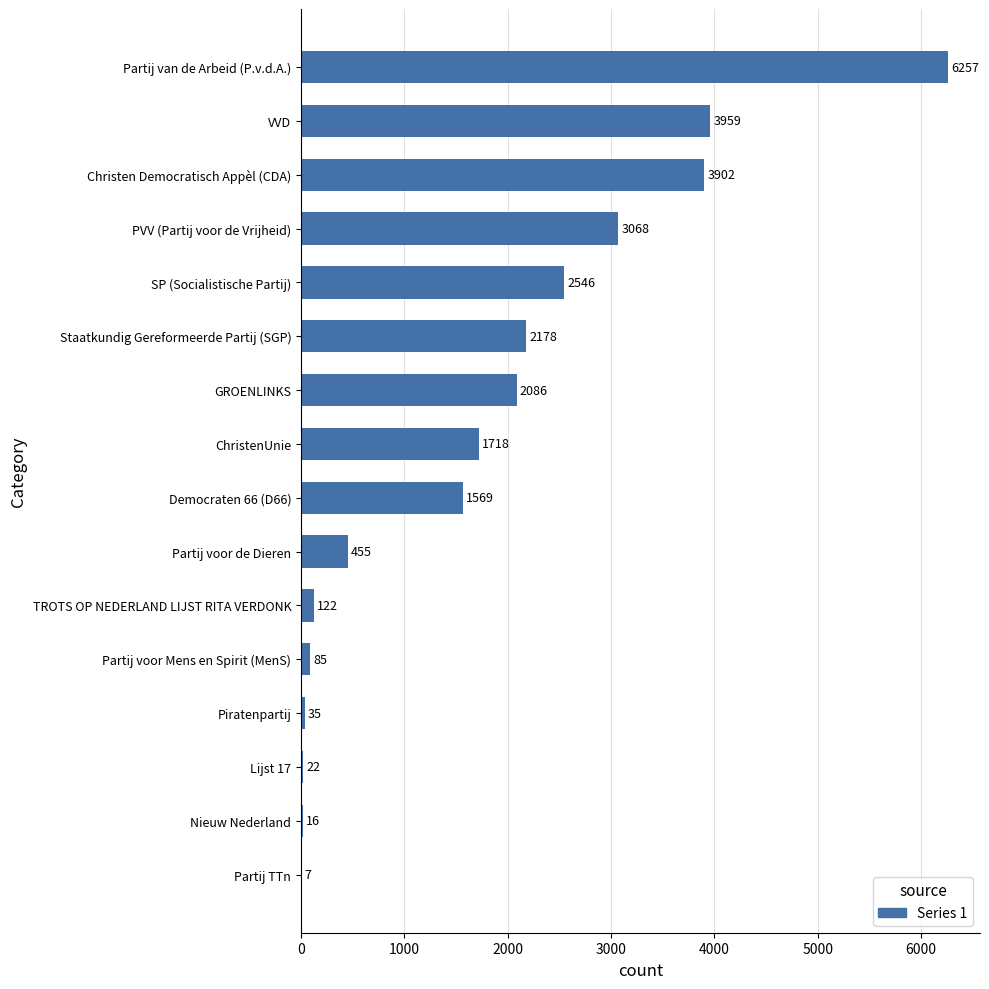

How many data points does each series have?

16